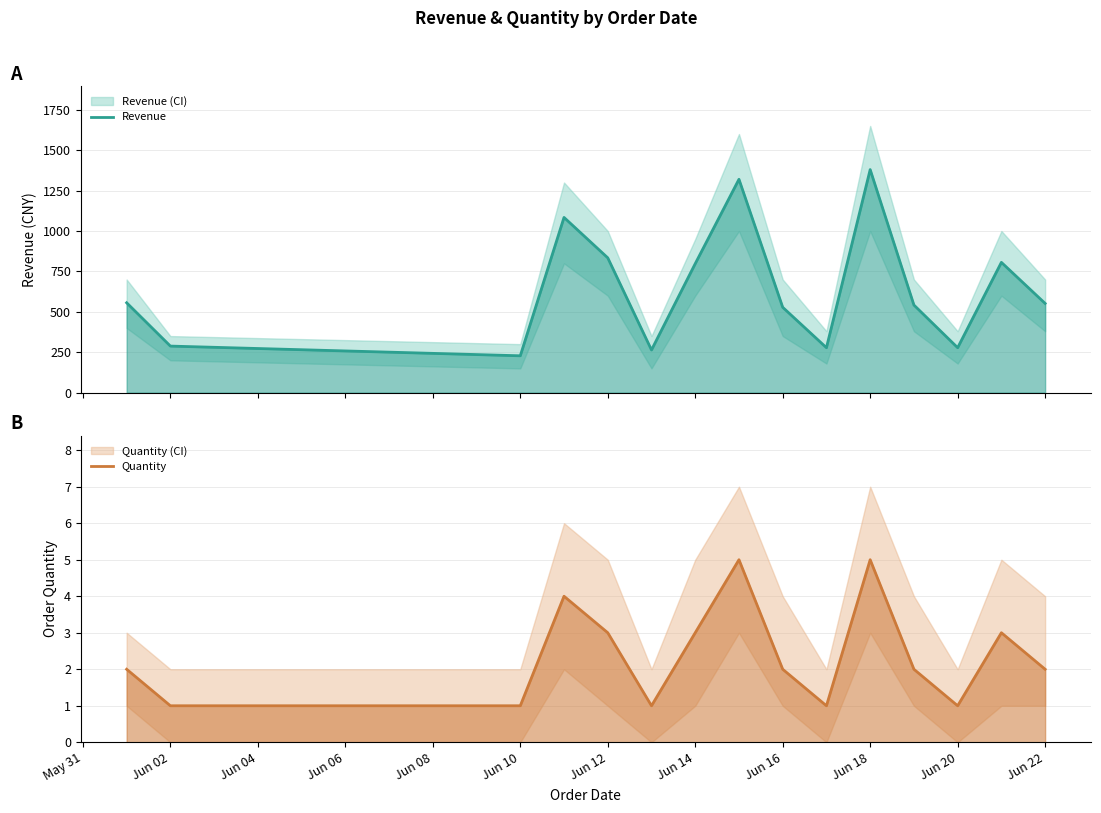

What are all the series names shown in the legend?

Revenue, Quantity